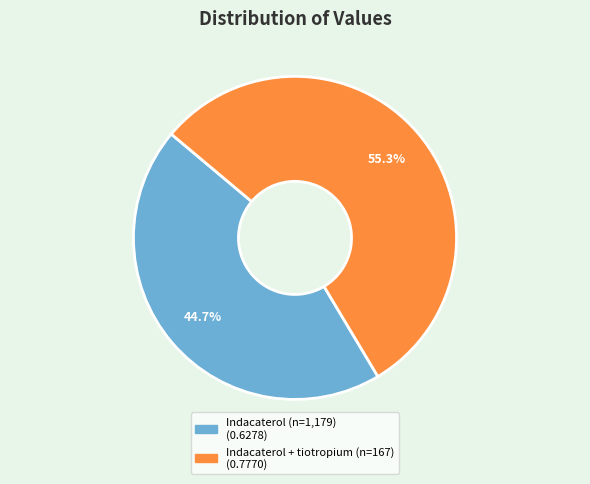

Does Indacaterol + tiotropium (n=167) account for over 50% of the chart?

Yes